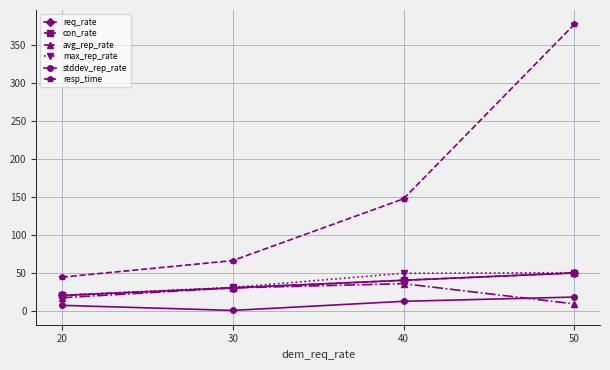

At which label does avg_rep_rate reach its minimum?

50